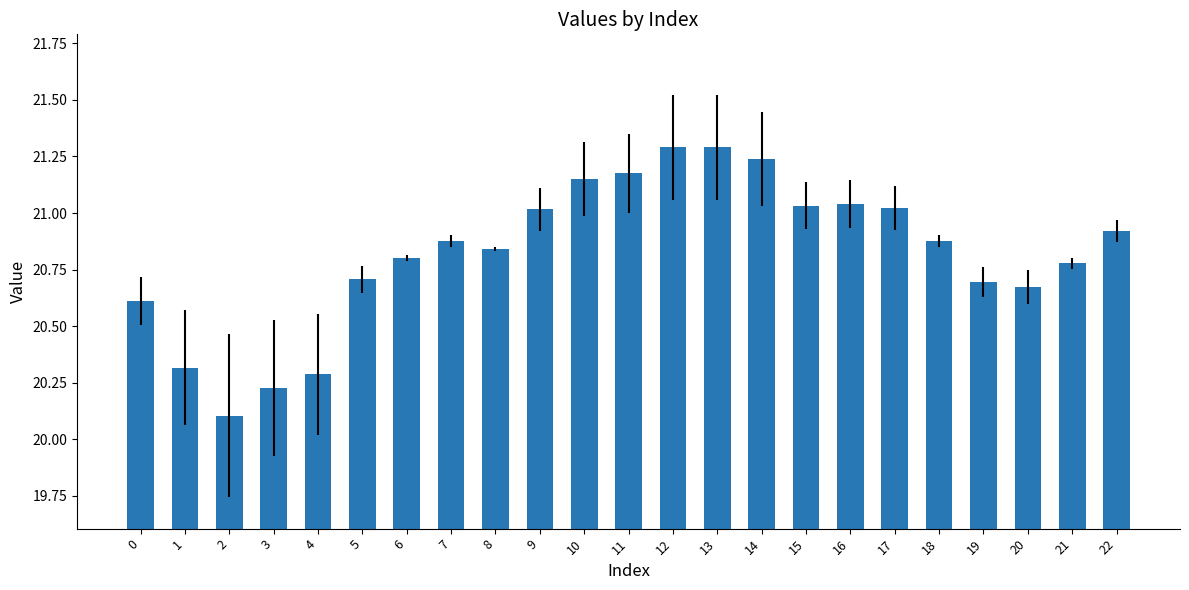

What is the sum of the values at 11 and 17?

42.2